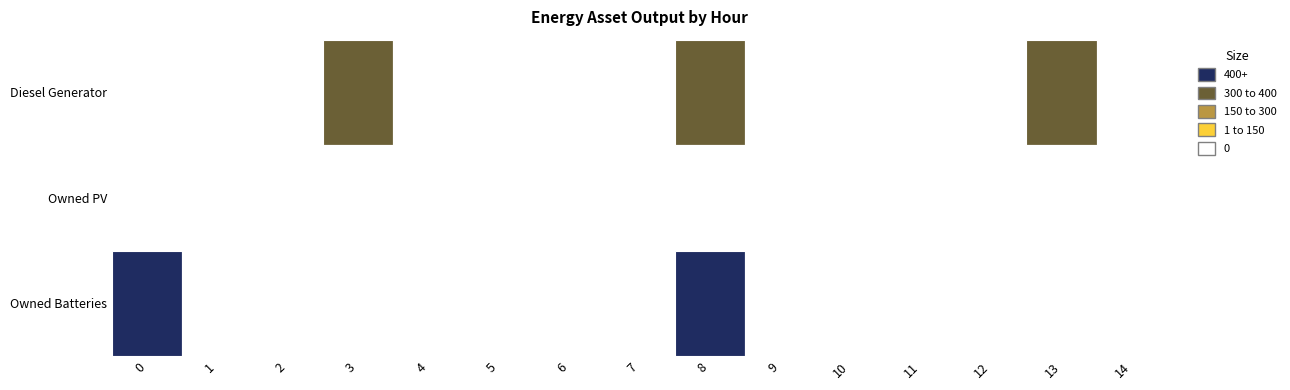

The Owned PV series shows 0 at 9. True or false?

True